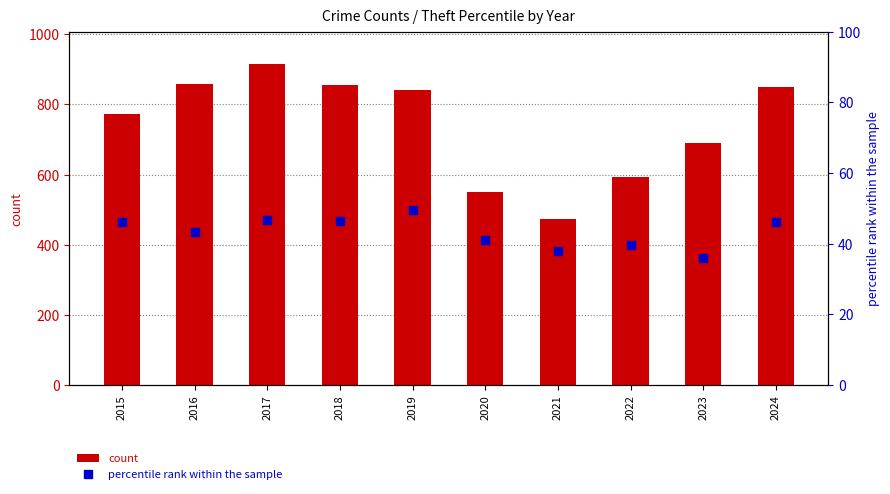

Where is count nearest to the value 695?

2023